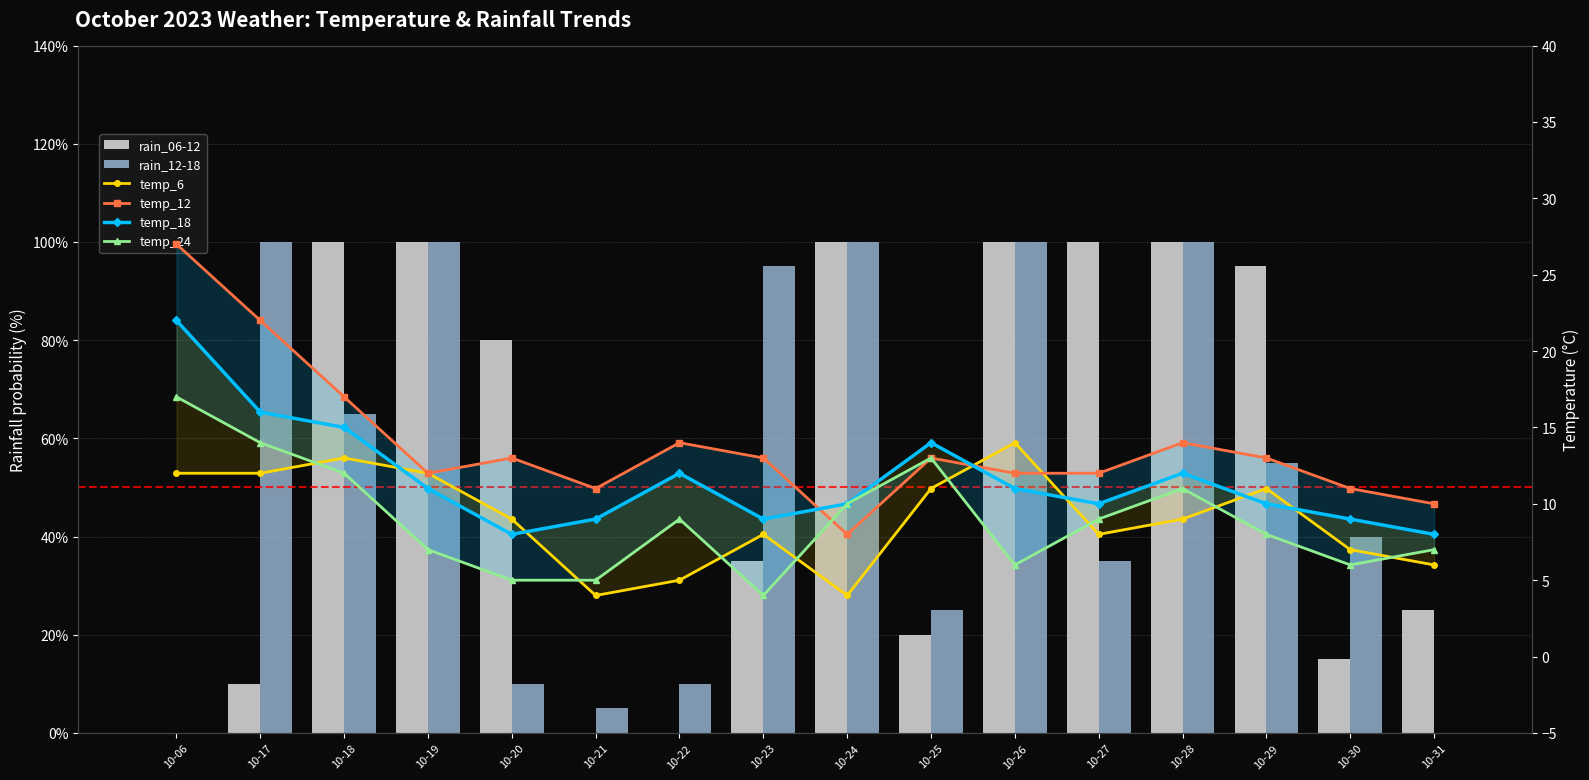

At how many categories does at least one series exceed 3?

16